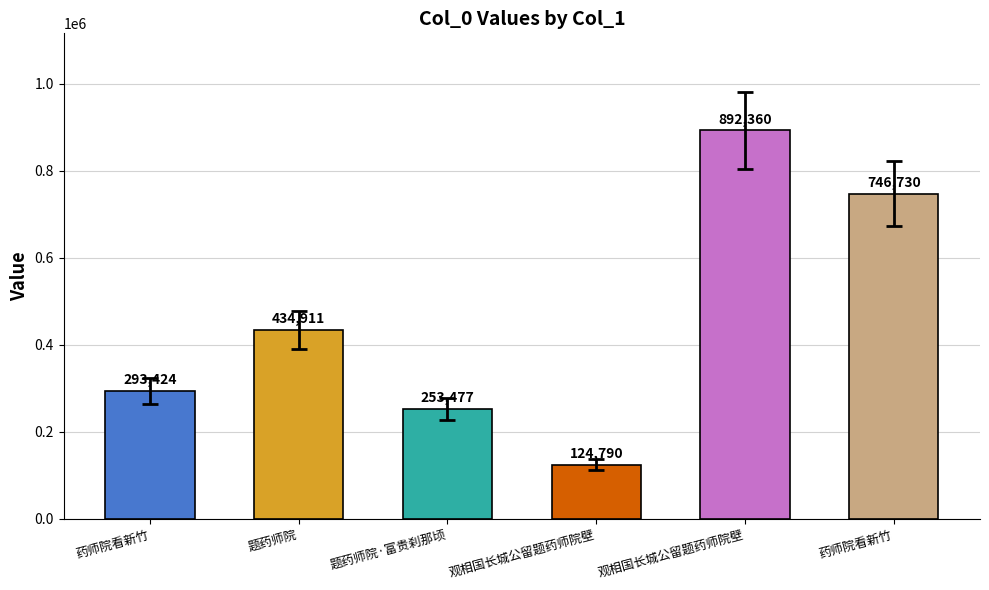

Reading left to right, list all the values displayed in this chart.

293424	434911	253477	124790	892360	746730